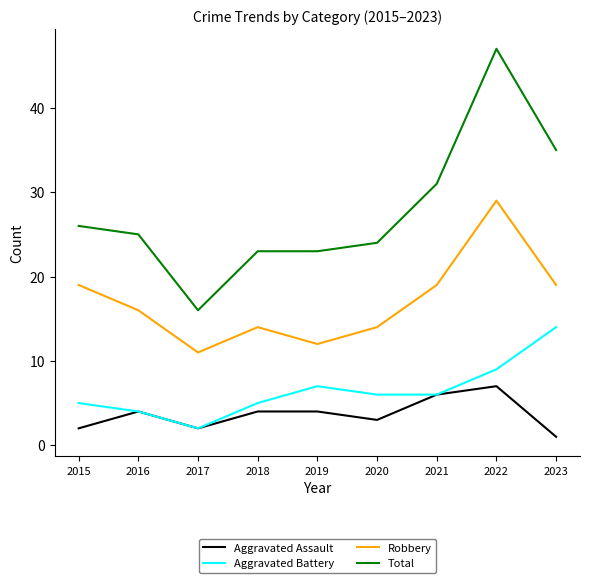

The value of Aggravated Battery at 2020 is 9. True or false?

False